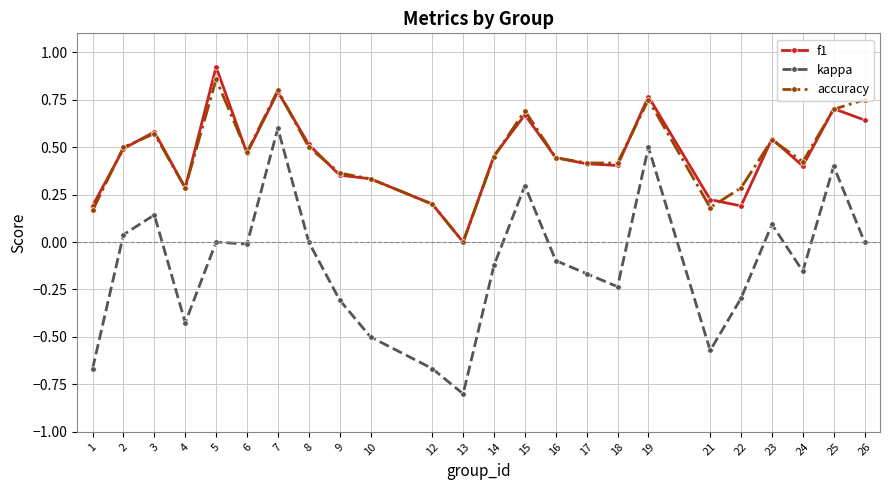

What are all the series names shown in the legend?

f1, kappa, accuracy